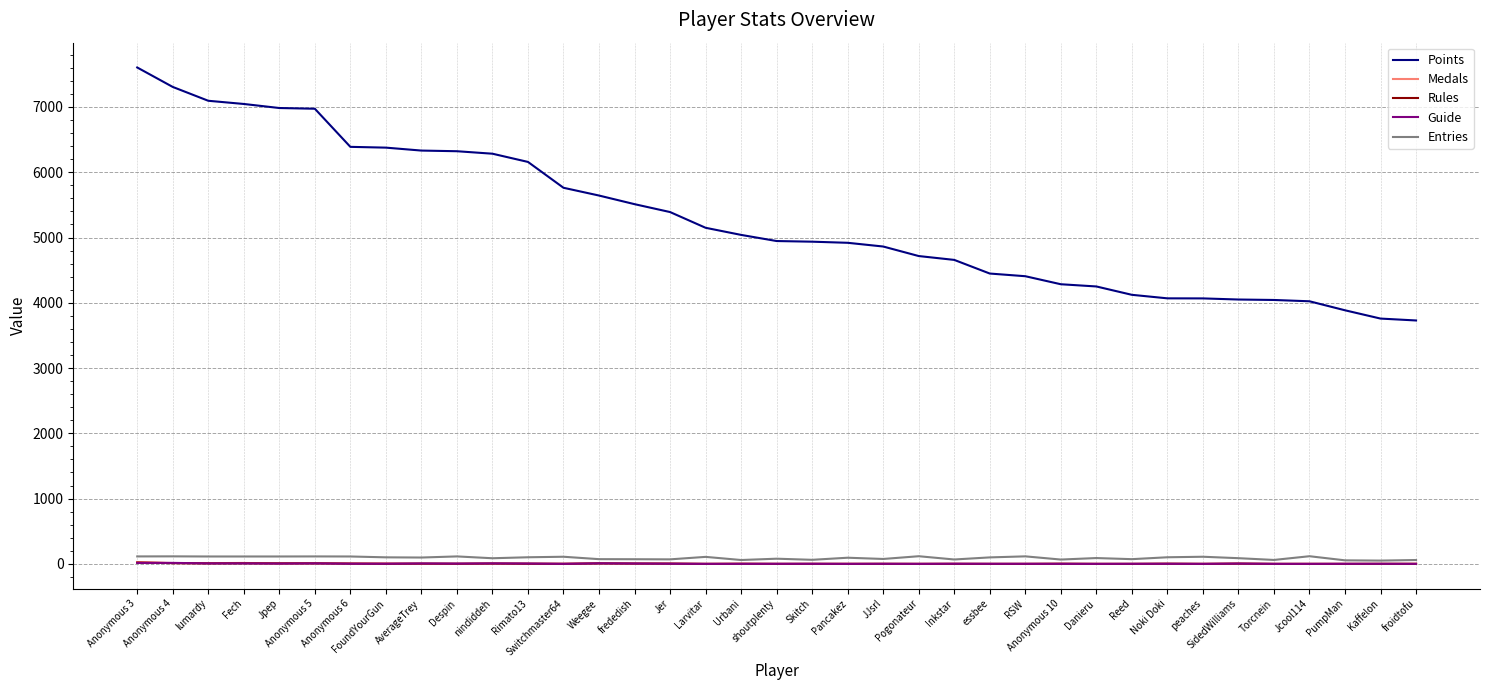

What is the minimum value for Points?

3729